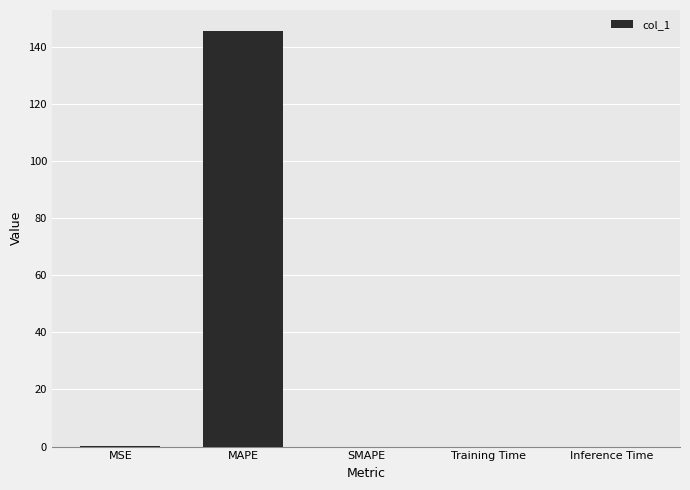

At which category does the chart reach its peak across all series?

MAPE